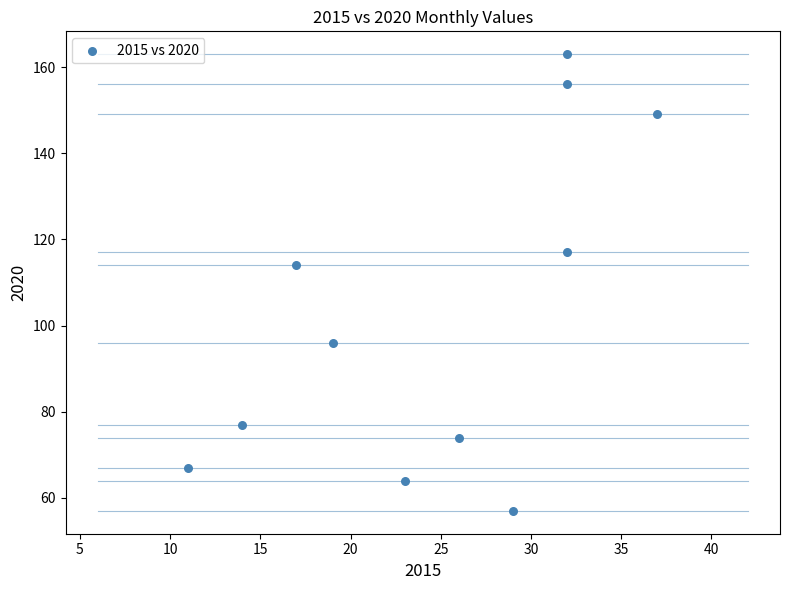

What Y value in the scatter plot is closest to 110?

114